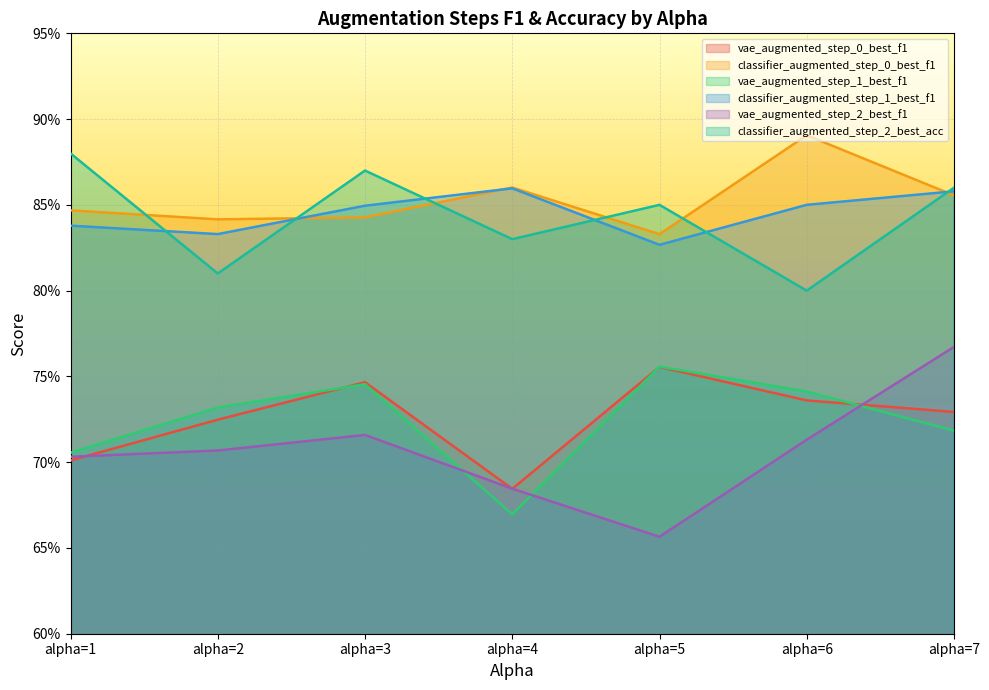

At which label is classifier_augmented_step_2_best_acc closest to 0?

alpha=6